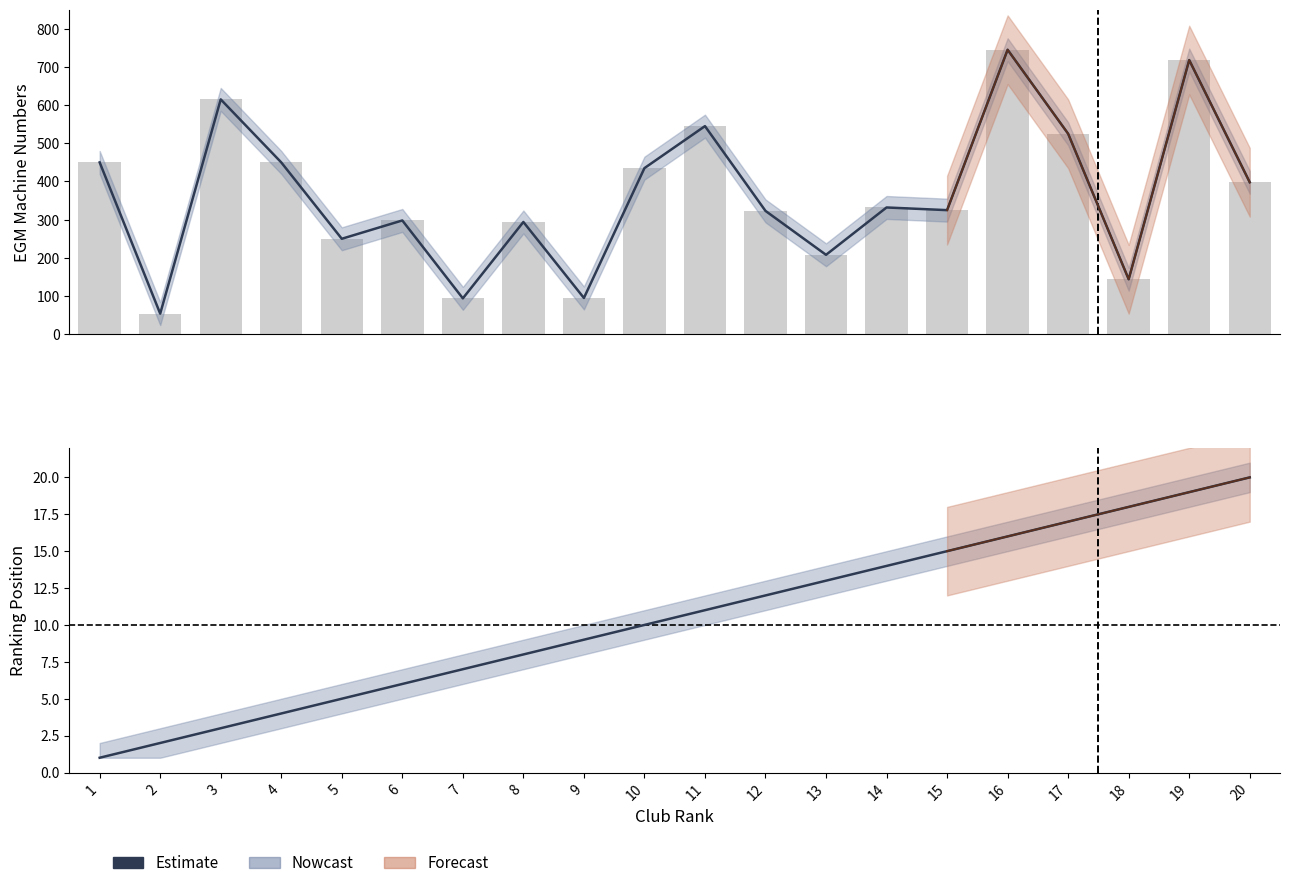

Where is the data nearest to the value 10?

10